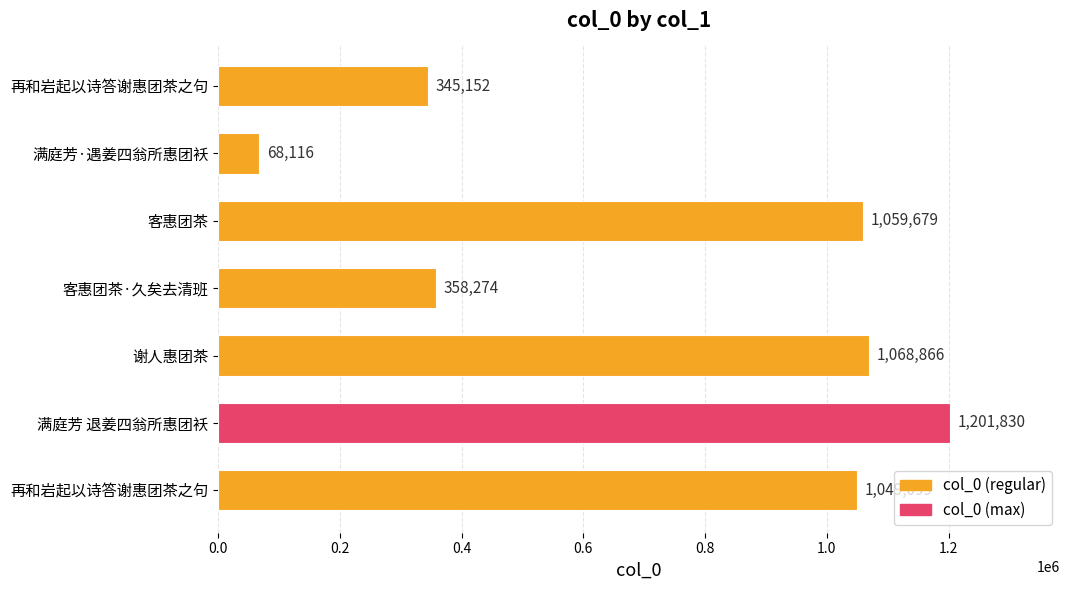

How many bars are there in total?

7